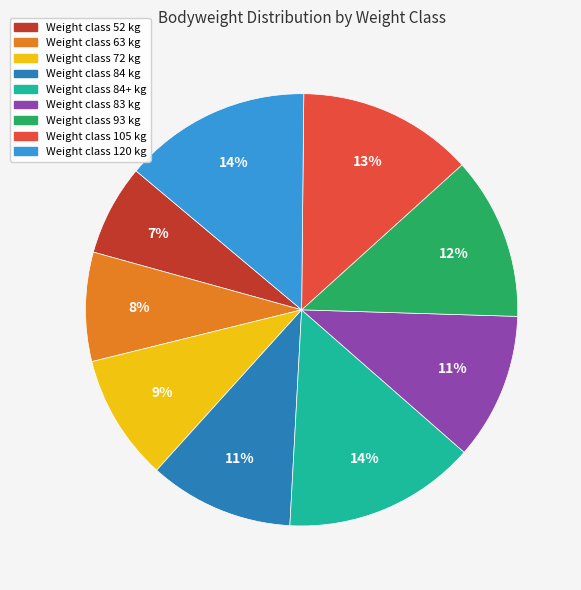

Does any single category account for the majority?

No